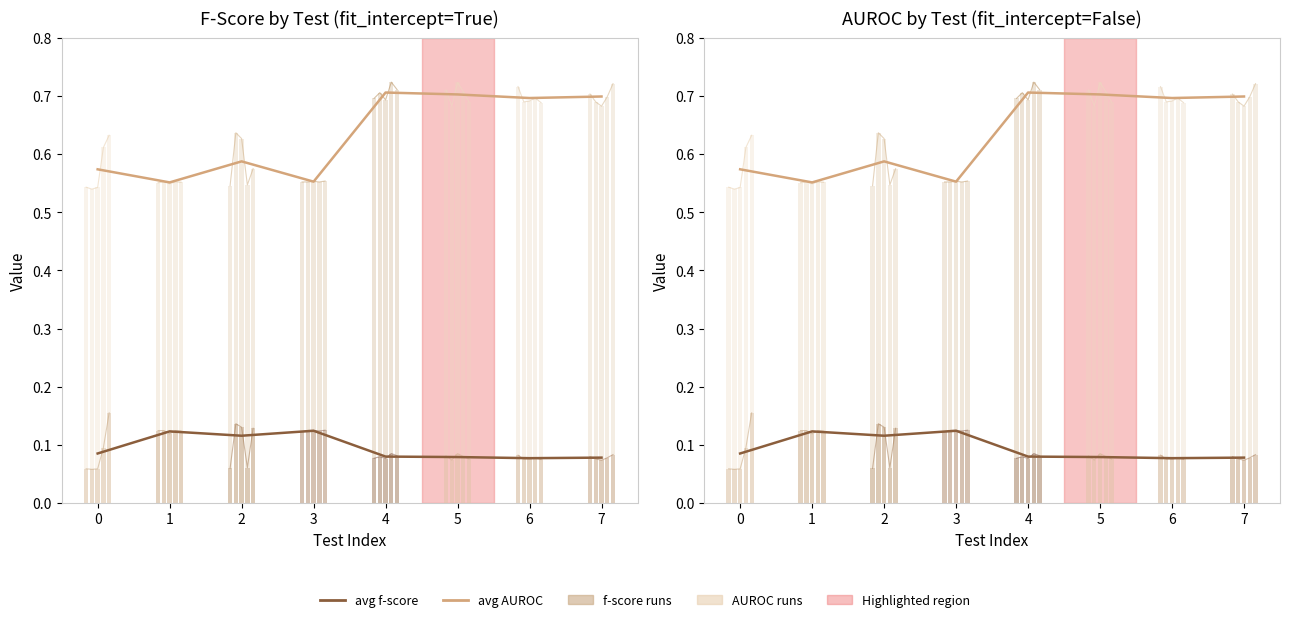

How many lines are shown in the chart?

2